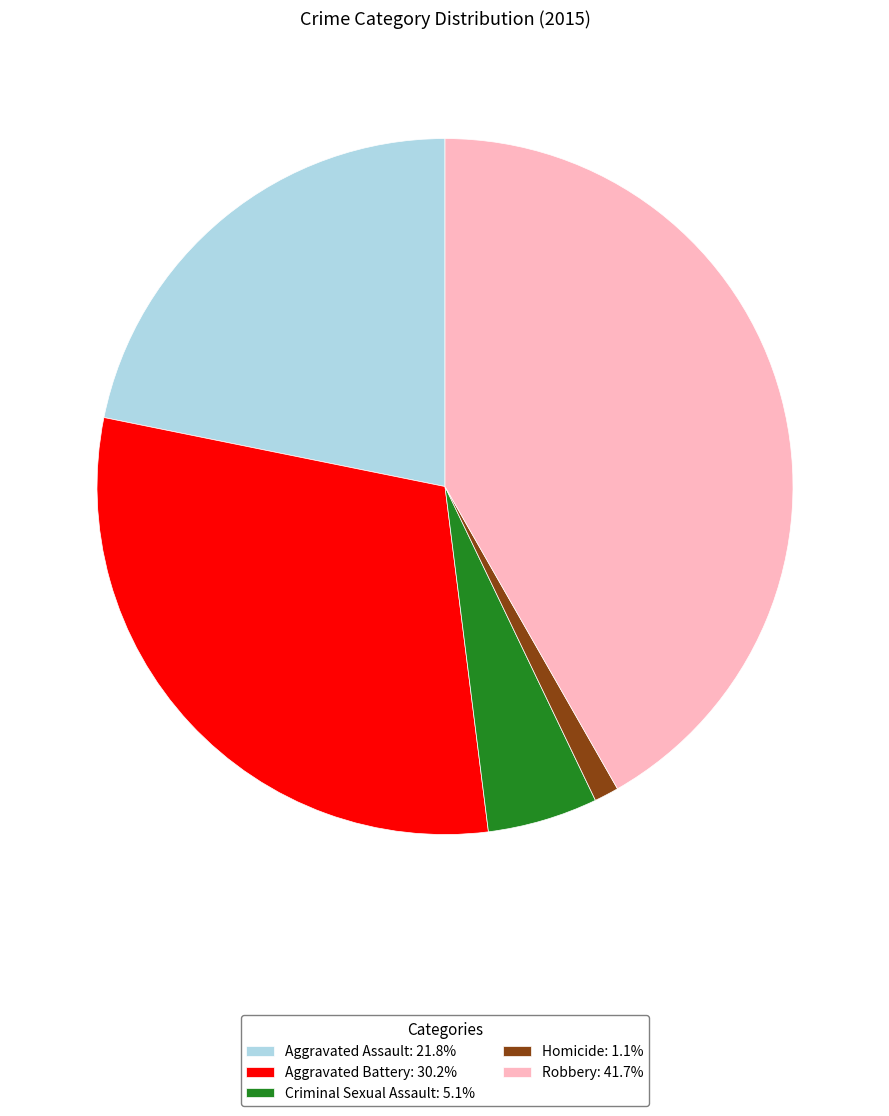

Combined, do Criminal Sexual Assault: 5.1% and Aggravated Assault: 21.8% account for over 50%?

No